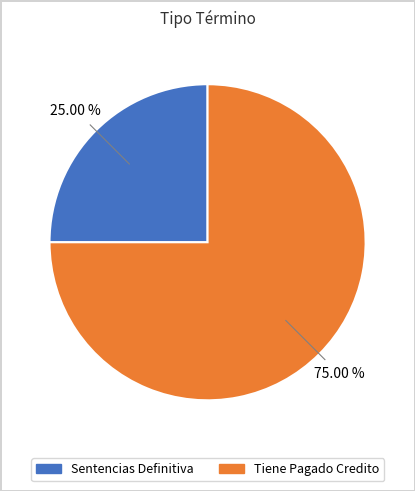

To the nearest percent, what is the average slice percentage?

50%